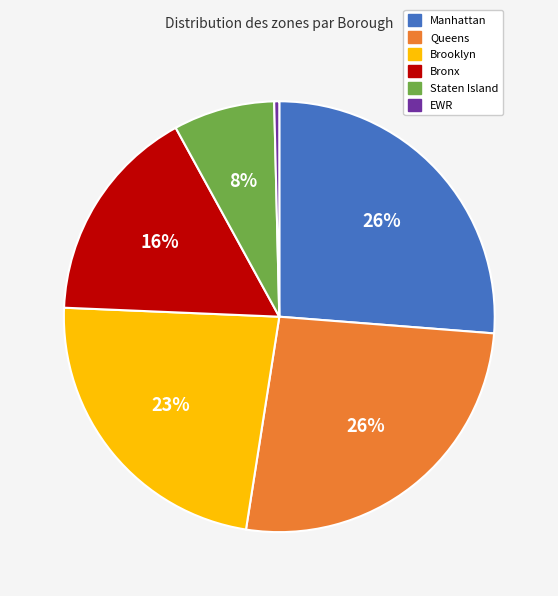

To the nearest percent, what is the difference between the Brooklyn and Manhattan slice percentages?

3%